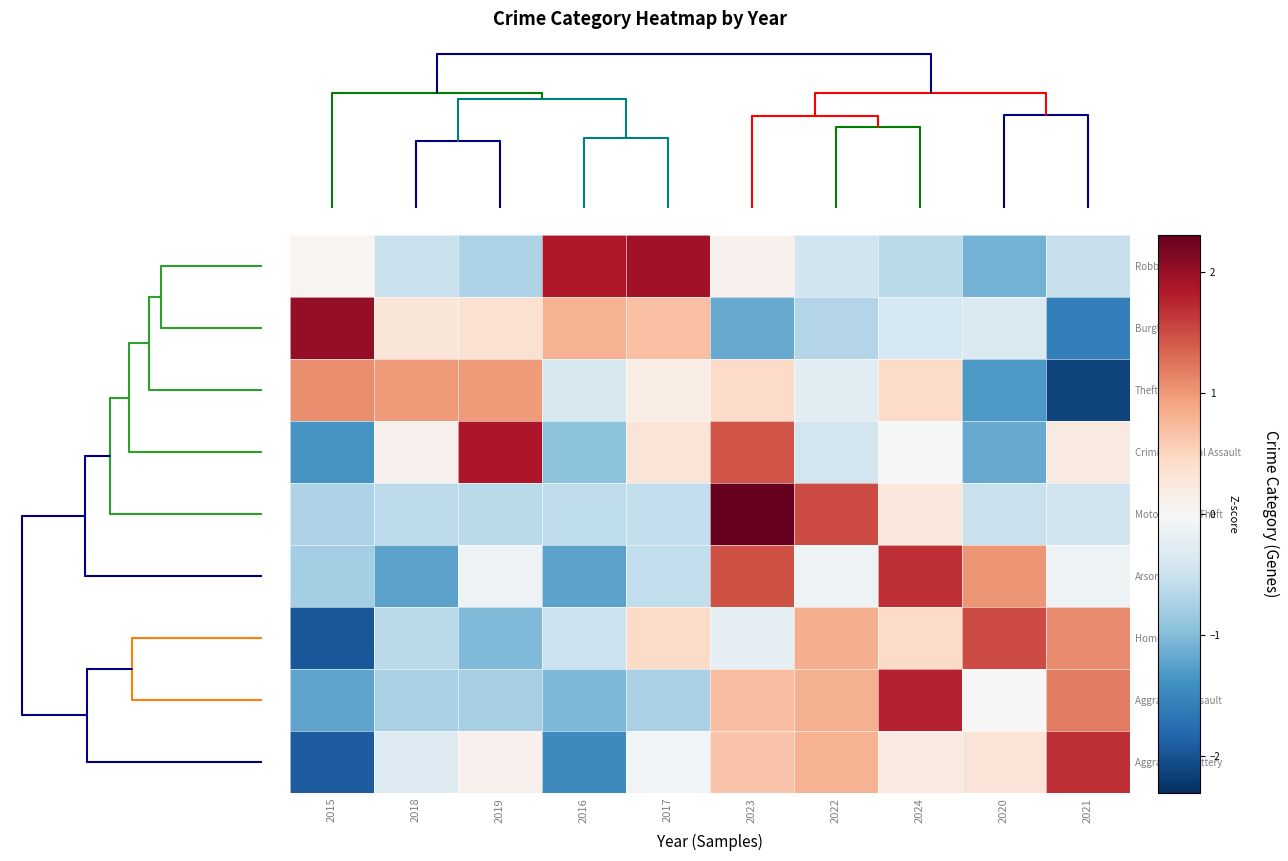

The value of Aggravated Battery at 2015 is -3.3. True or false?

False